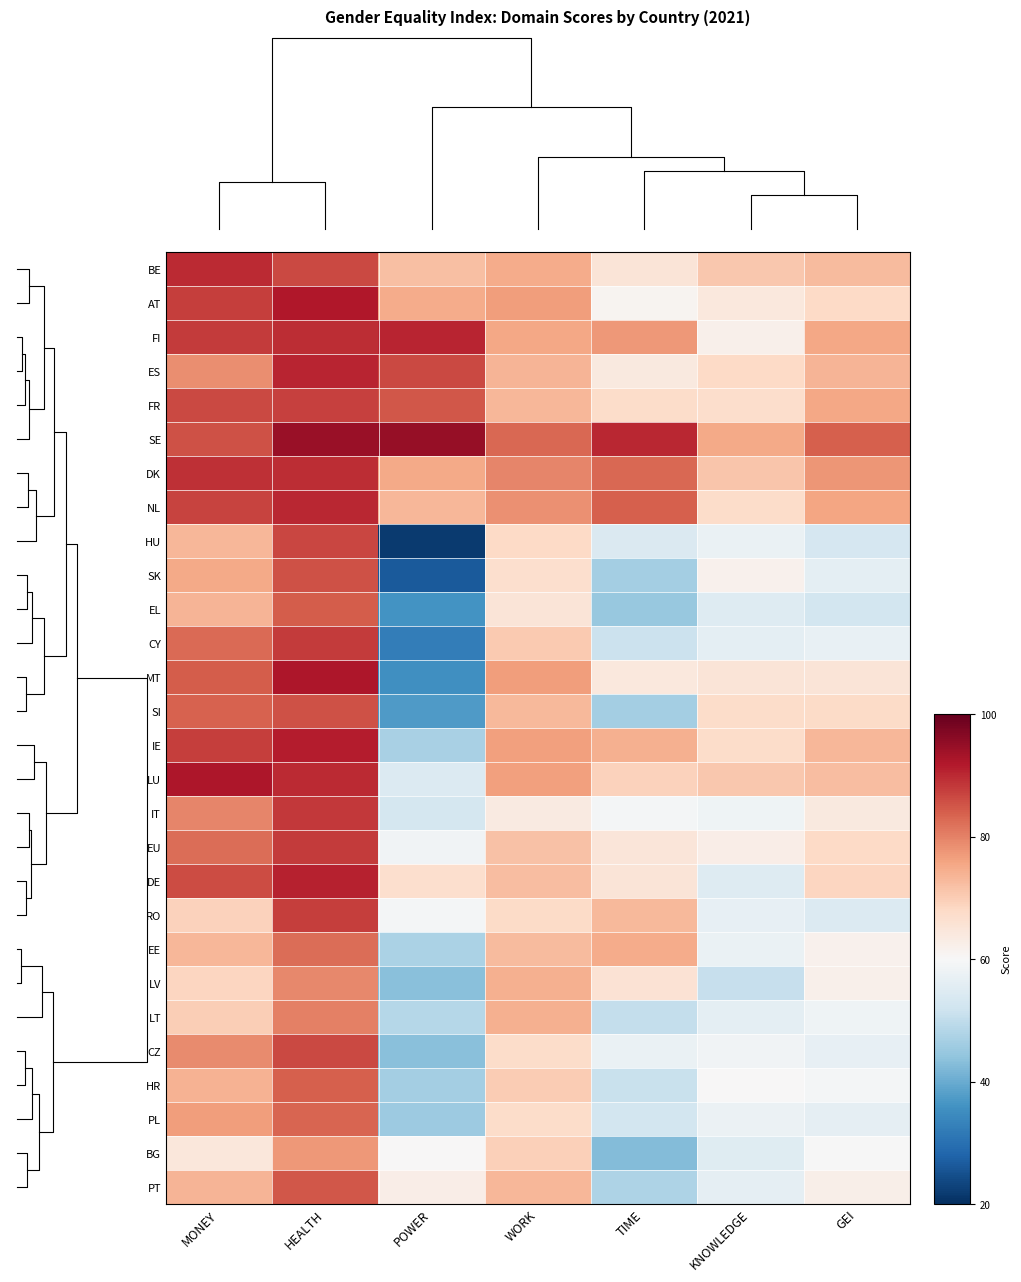

The value of LV at TIME is 31.0. True or false?

False